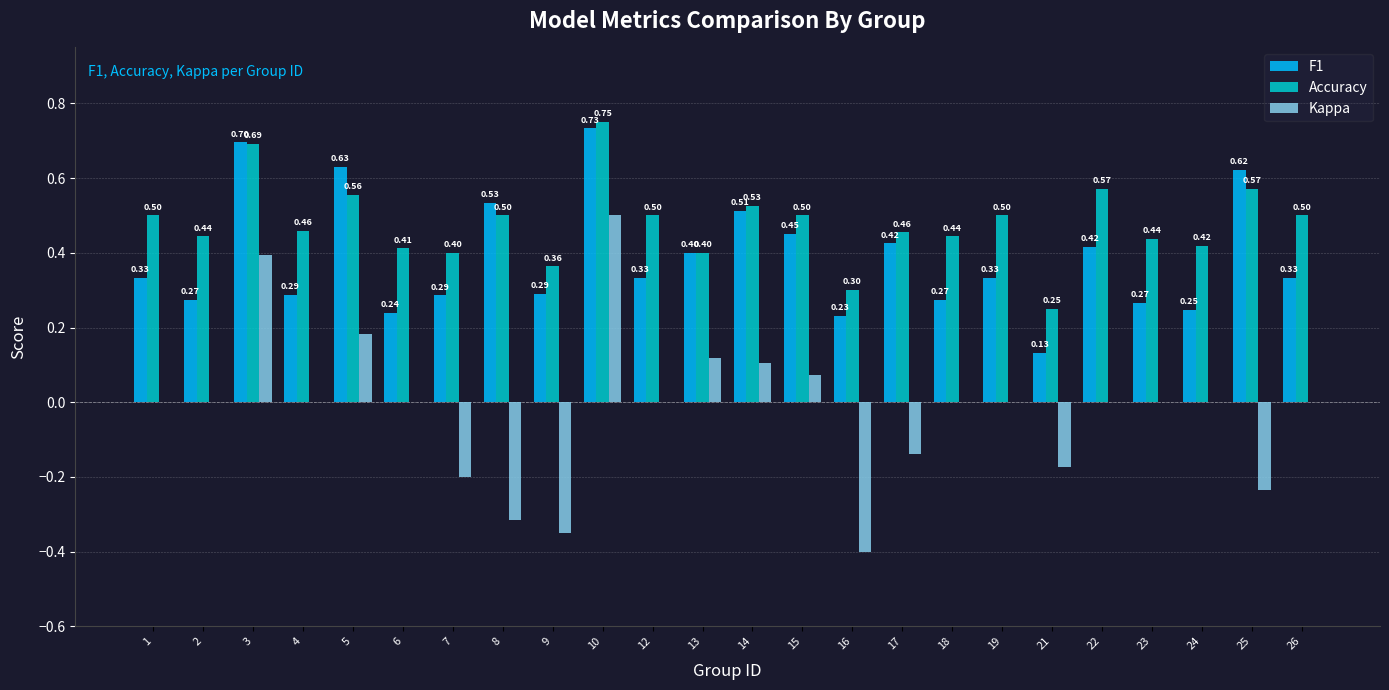

Which series has the largest total across all categories?

Accuracy